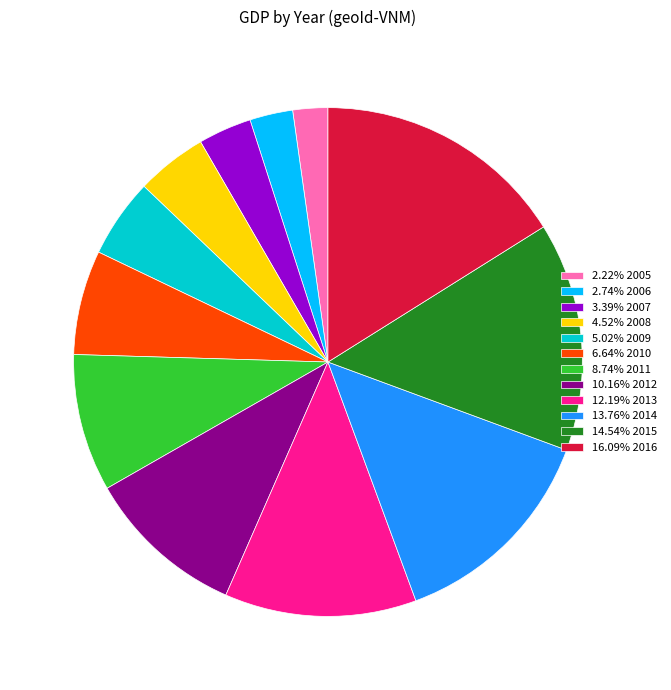

Is there any slice that represents more than half of the pie?

No